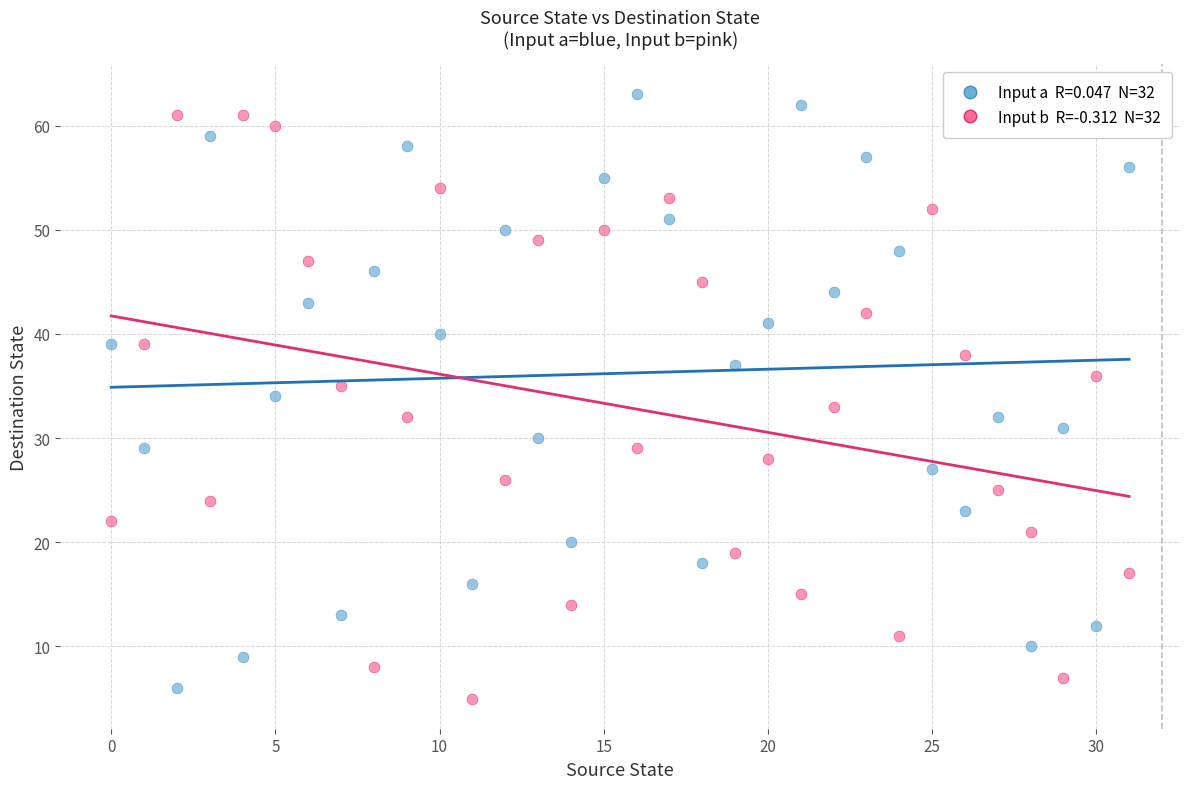

Across all data points, what is the range of Y values (max minus min)?

58